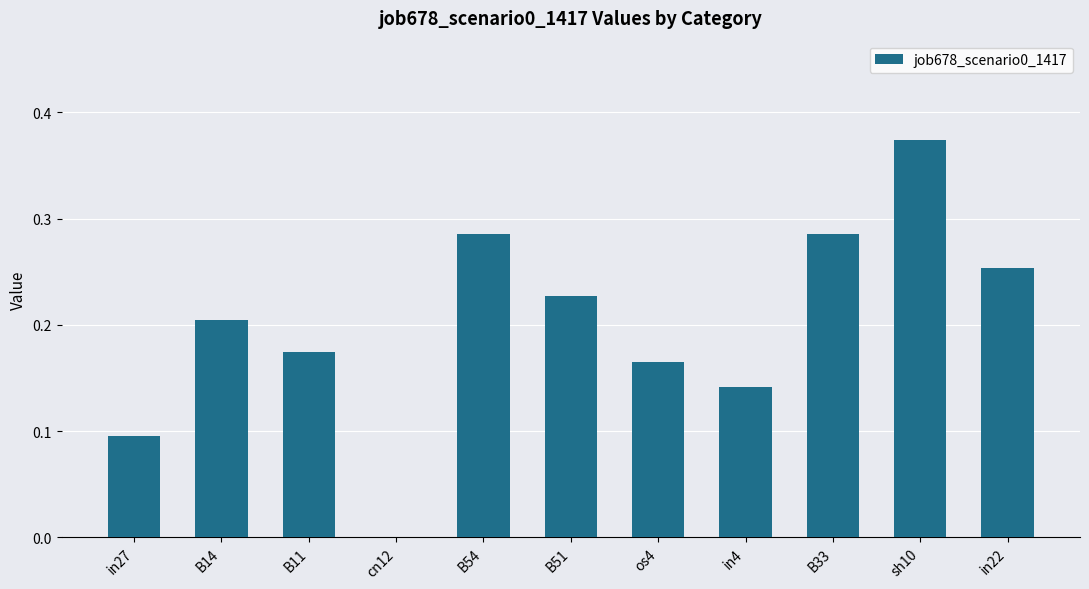

Which has a higher value, in27 or B54?

B54